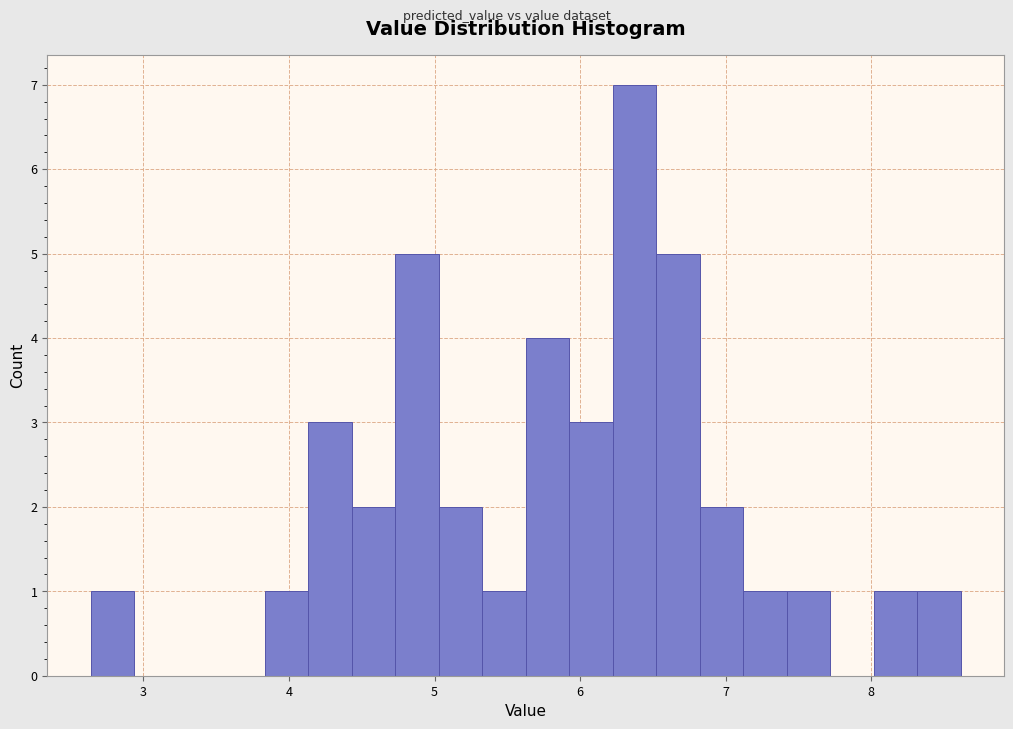

Around what value on the x-axis is the tallest bar? Give the approximate position of its centre, as read against the axis.

6.4